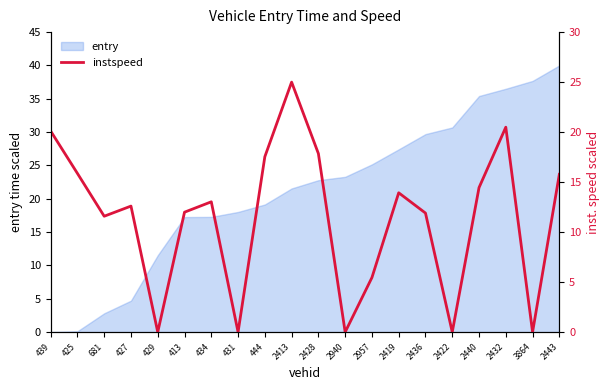

What is the maximum value for entry?

40.0